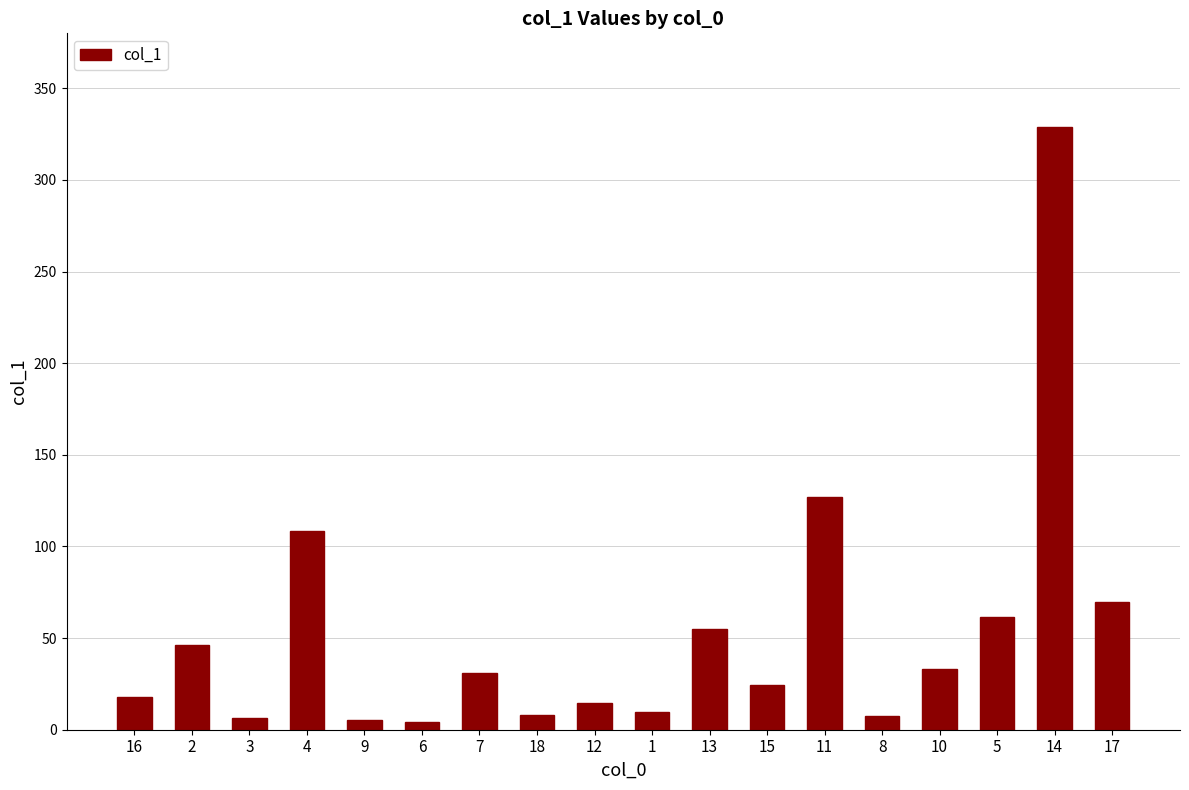

What is the ratio of the value at 5 to the value at 11?

0.5